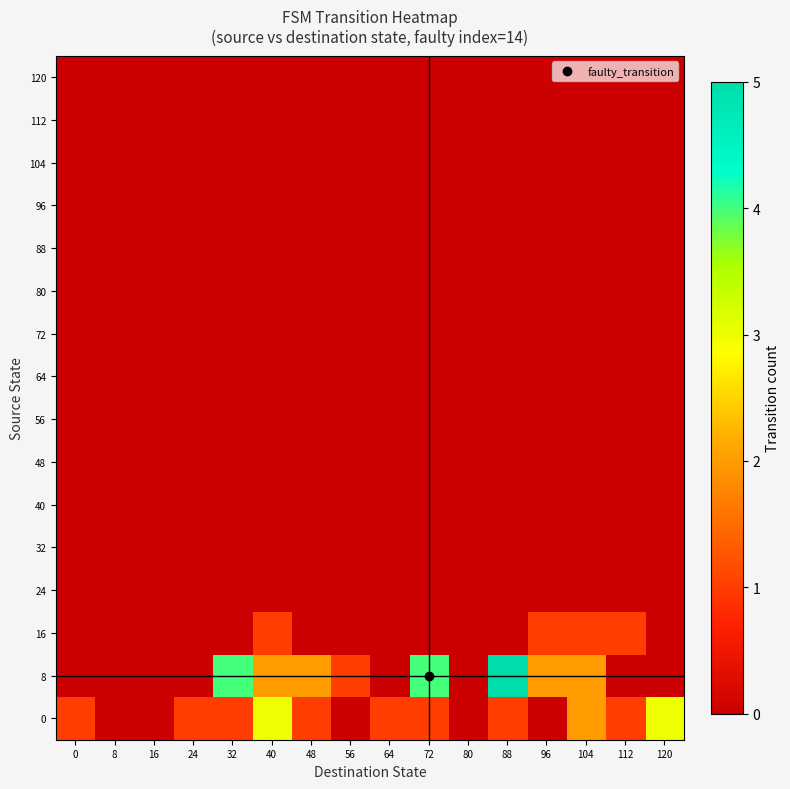

What is the difference between the highest and lowest values at 96?

2